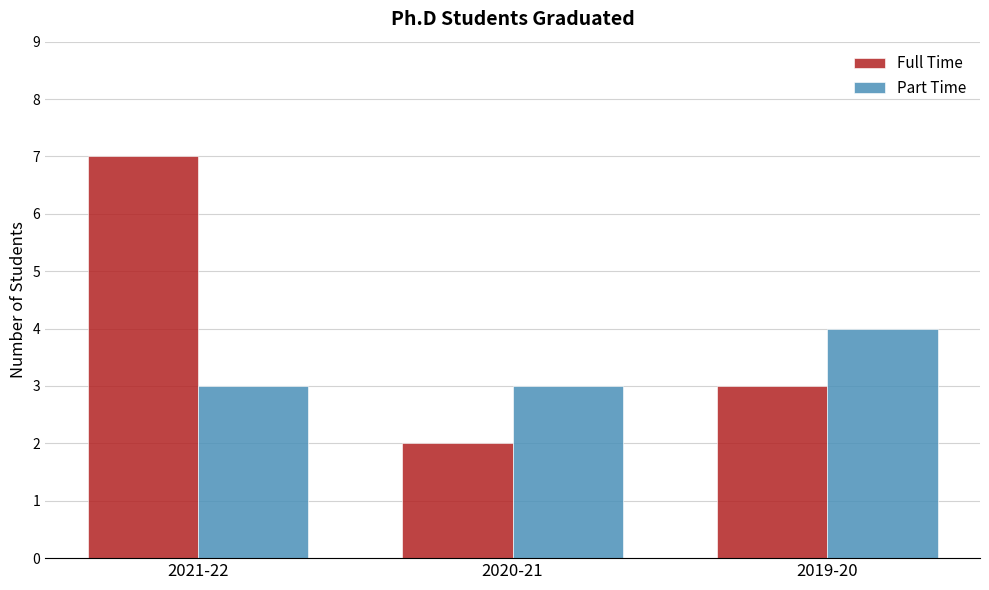

How many bars are there in each group?

2